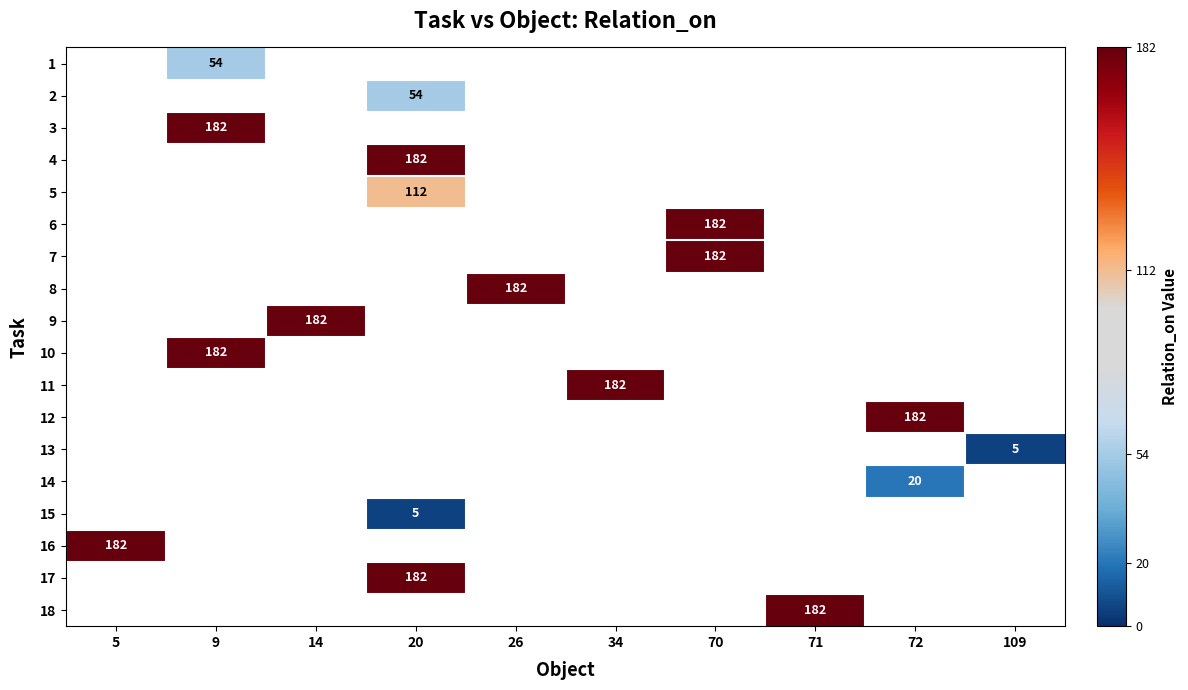

True or false: 7 has a value of 182 at 70.

True